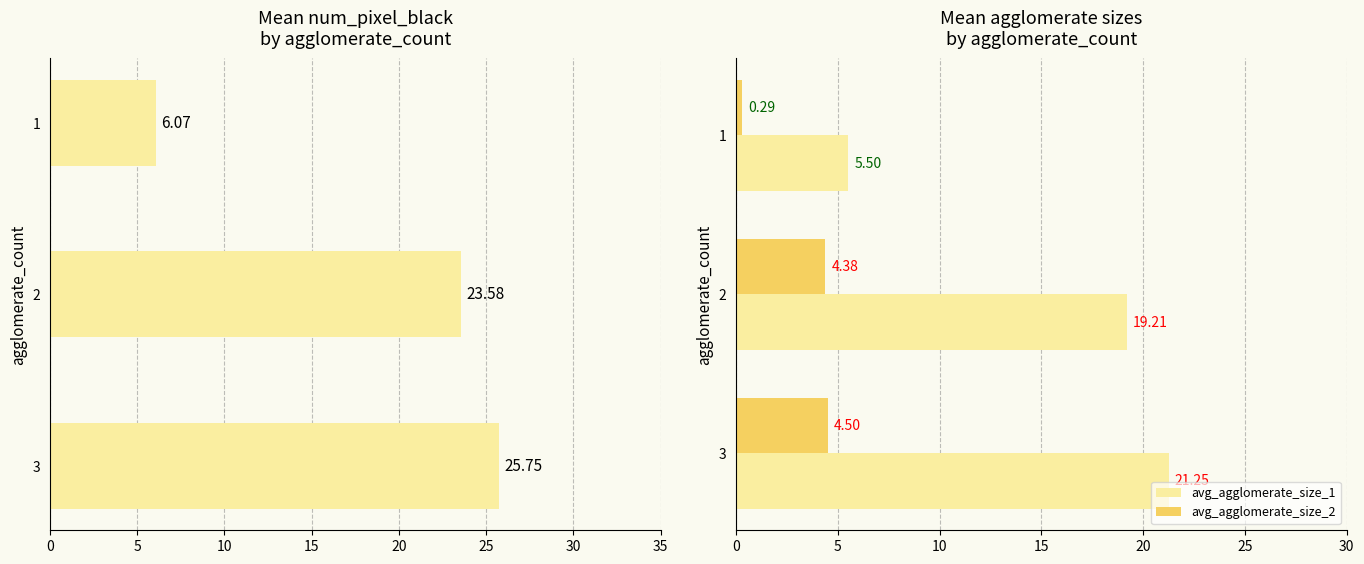

List the labels in order of avg_agglomerate_size_2 value, largest first.

3, 2, 1